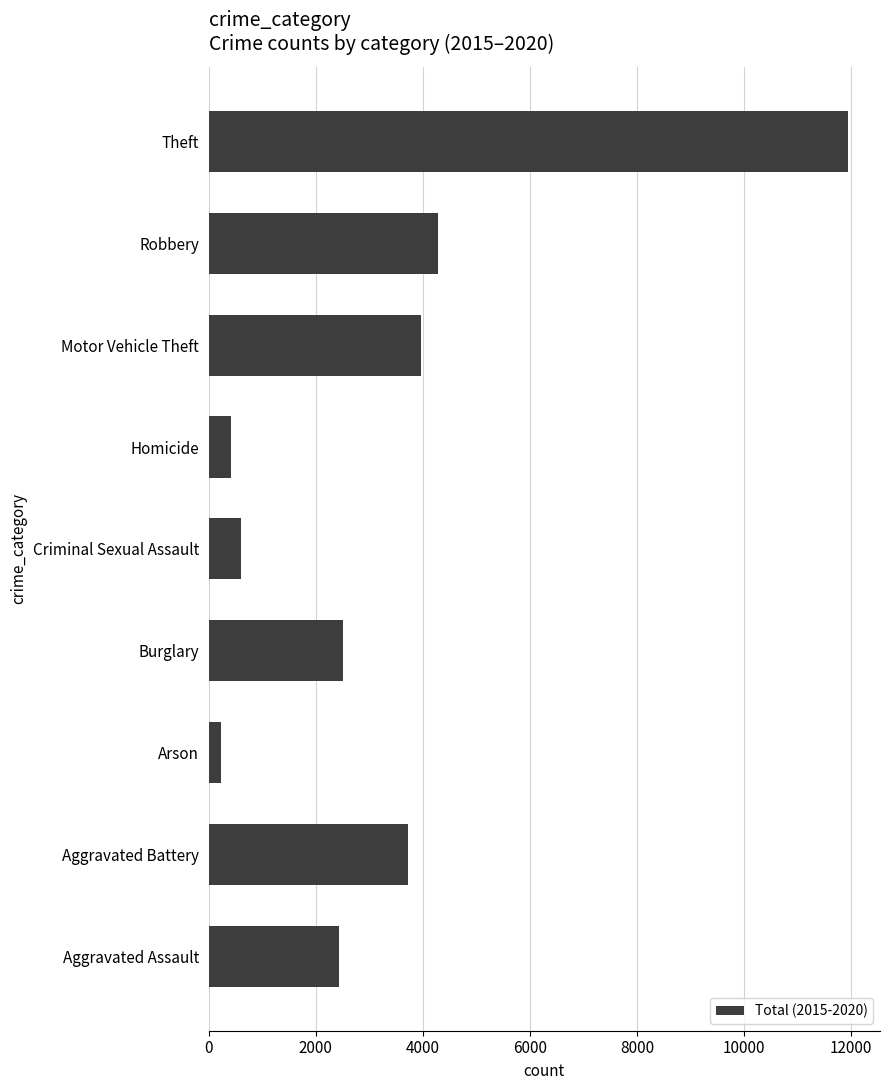

What value does the data have at Aggravated Battery, to the nearest 50?

3700